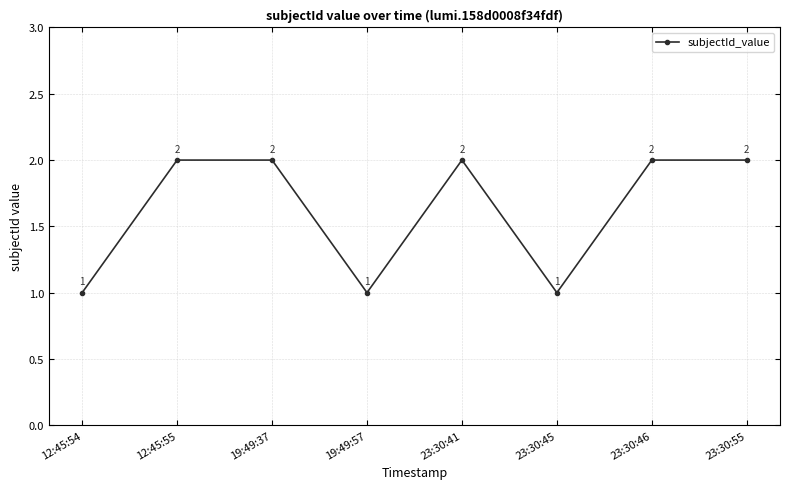

What is the smallest value displayed?

1